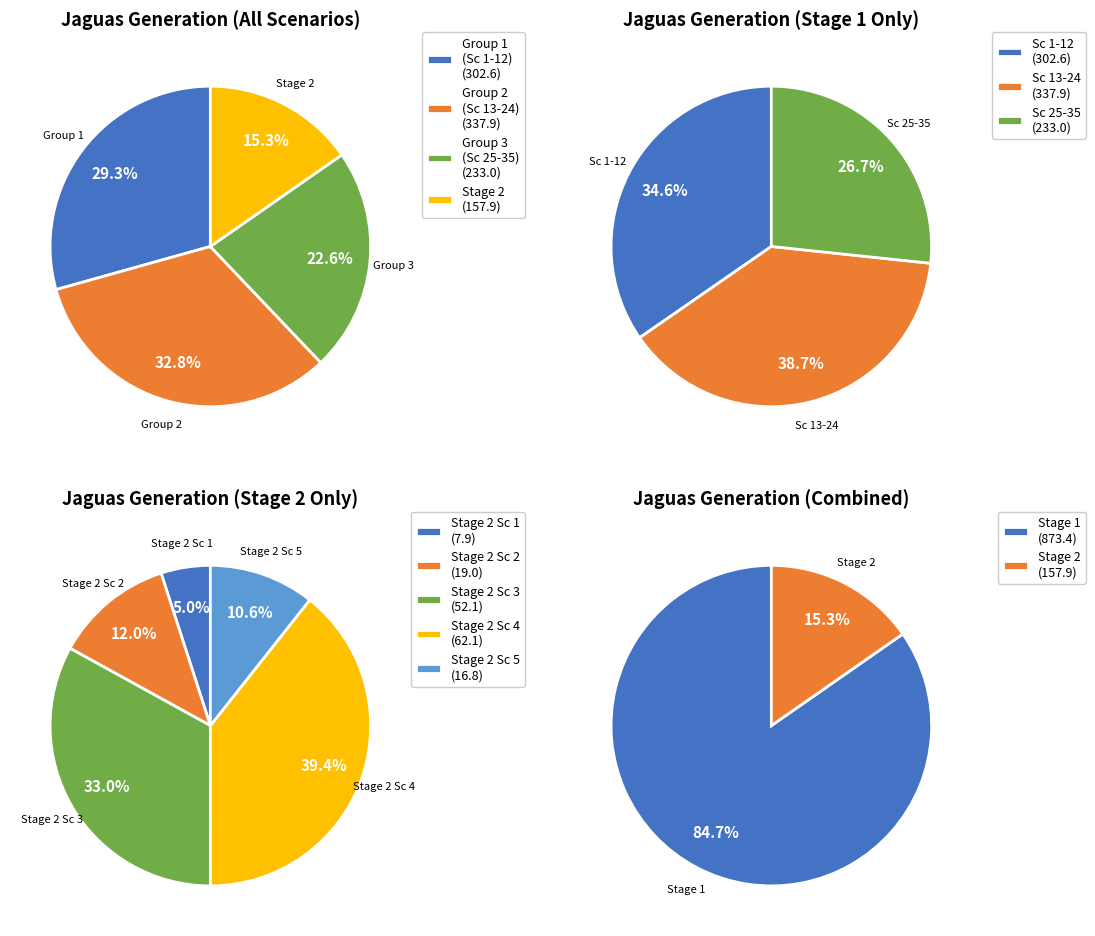

Count the number of slices in the pie.

5